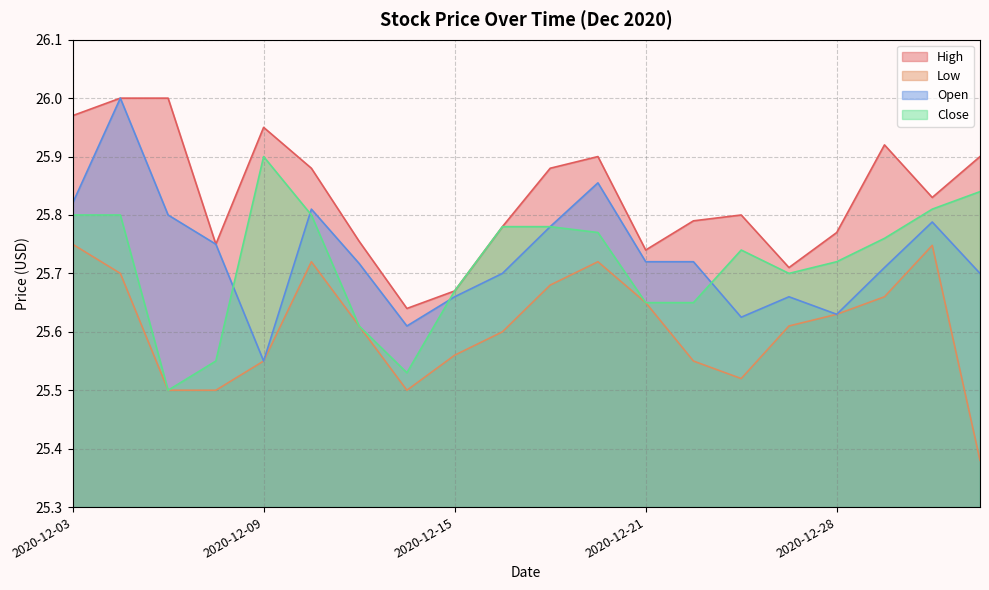

True or false: Open and High intersect in this chart.

False